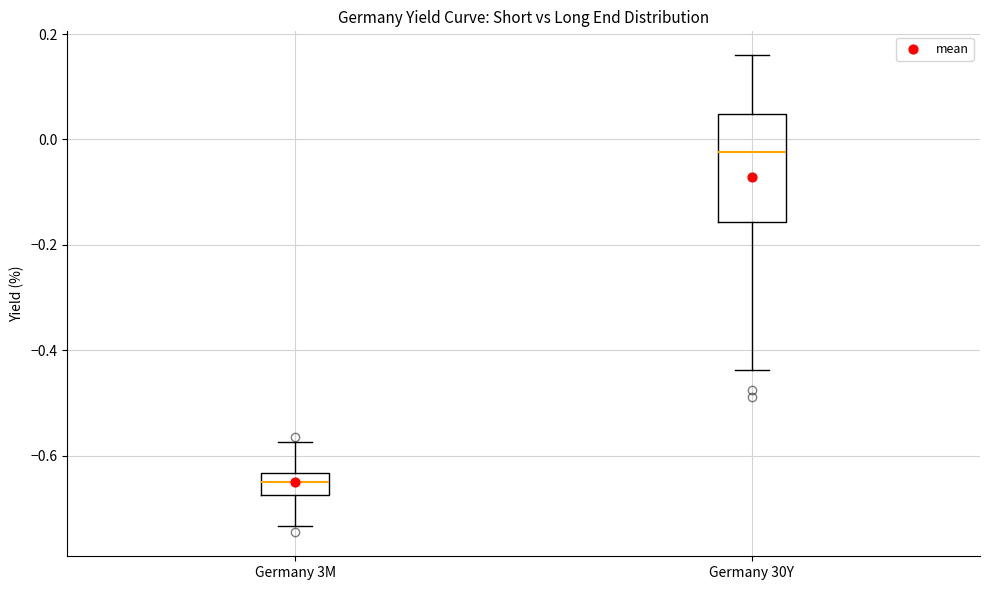

Reading left to right, read every box against the y-axis: the position of its median line, the range the box covers, and the ends of its whiskers. The values are not printed on the chart, so give them approximately, as read against the axis.

Germany 3M: median -0.64 (inside the box), box -0.68 to -0.64, whiskers -0.74 to -0.58
Germany 30Y: median -0.02, box -0.16 to 0.04, whiskers -0.44 to 0.16